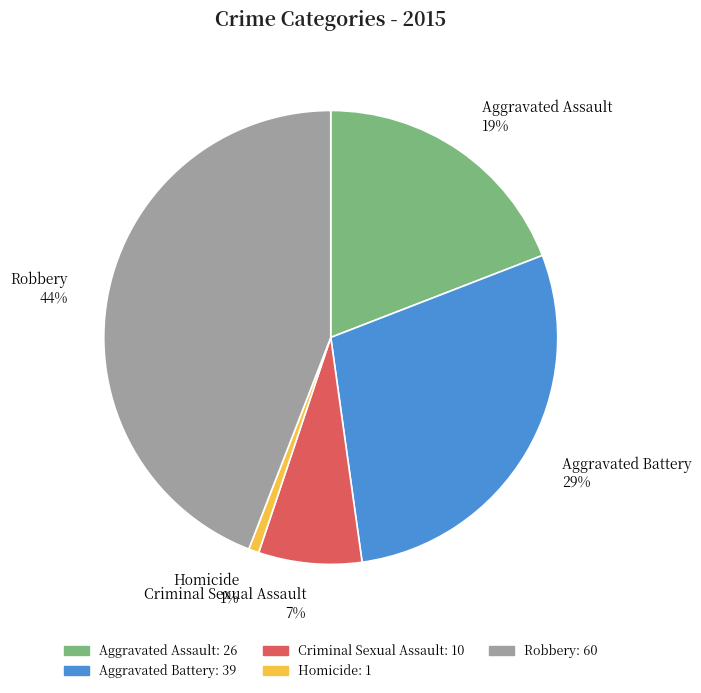

How many segments does this pie chart have?

5